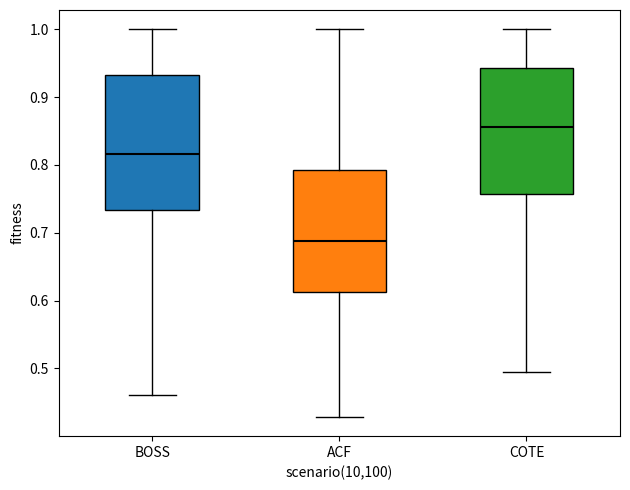

Where is the lower edge of the box for COTE on the y-axis? The values are not printed on the chart, so give them approximately, as read against the axis.

0.76